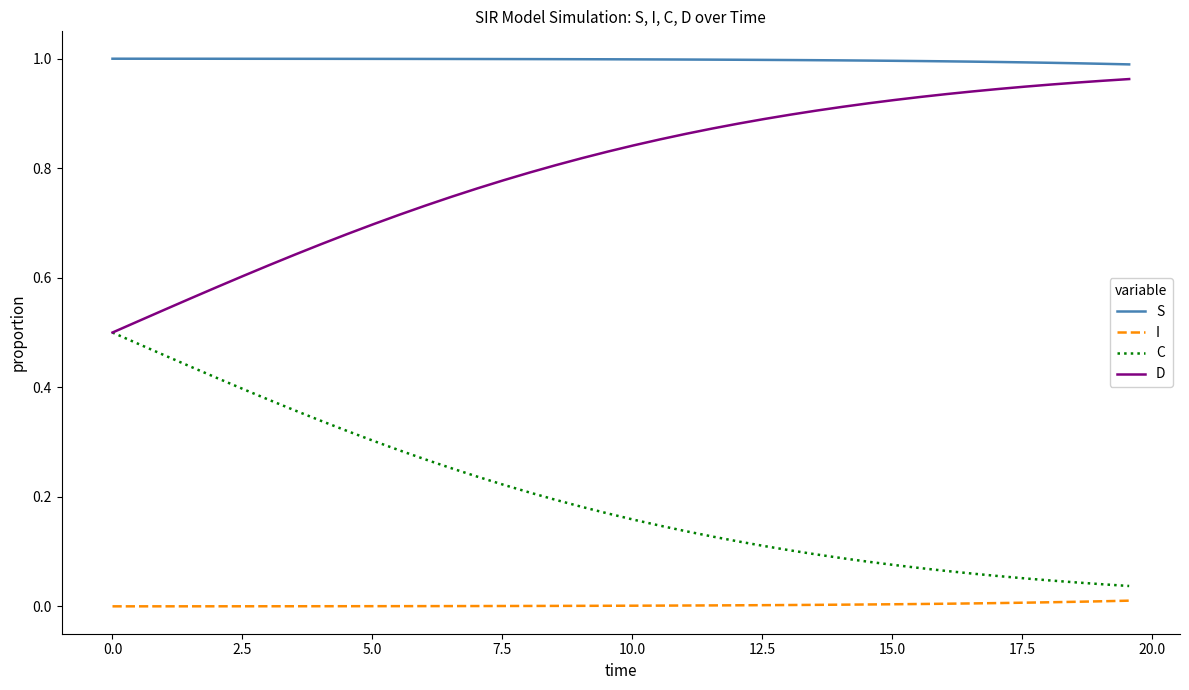

List the series in order of their overall mean, lowest first.

I, C, D, S